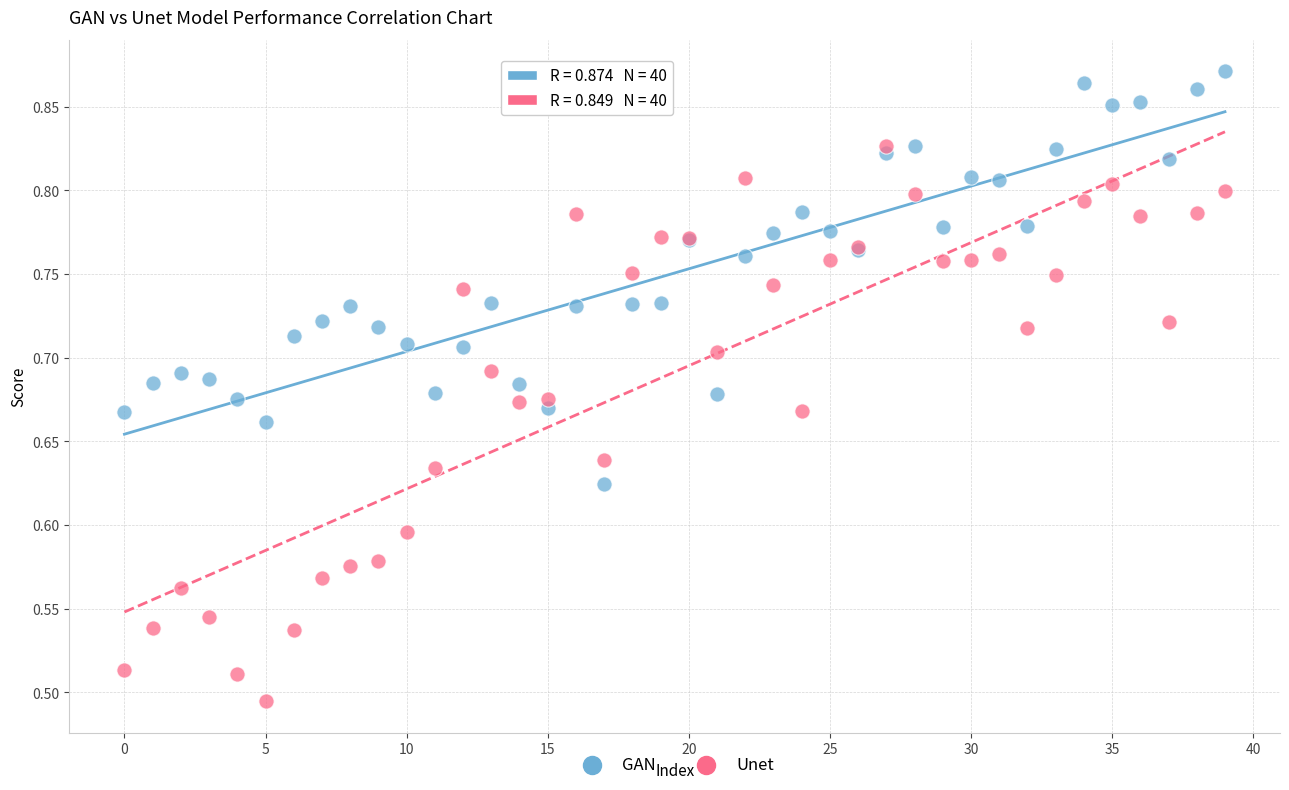

Which series has the widest spread of Y values?

Unet